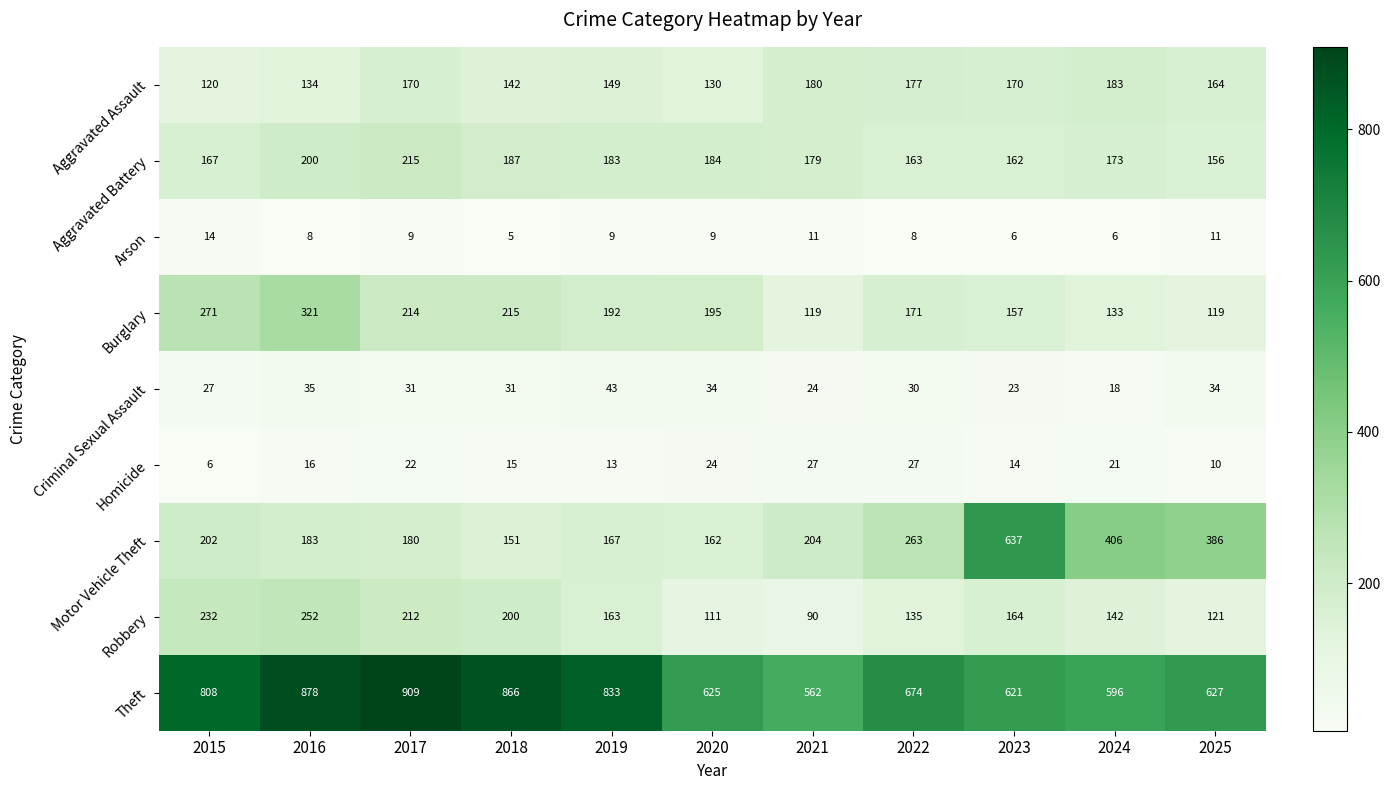

The value of Motor Vehicle Theft at 2017 is 82. True or false?

False